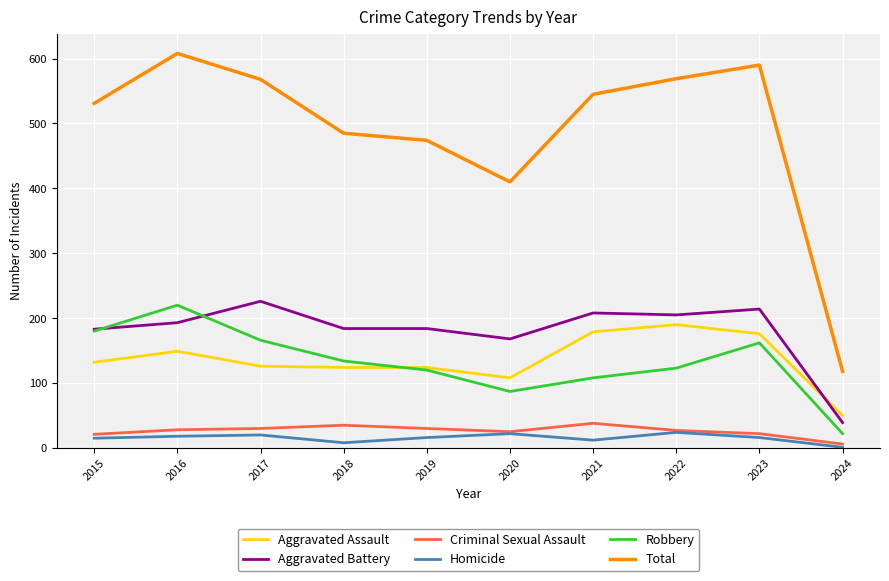

Rank the series at 2021 from highest to lowest value.

Total, Aggravated Battery, Aggravated Assault, Robbery, Criminal Sexual Assault, Homicide